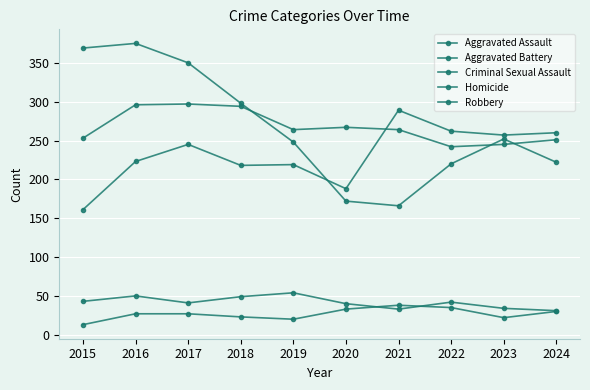

How many lines are shown in the chart?

5